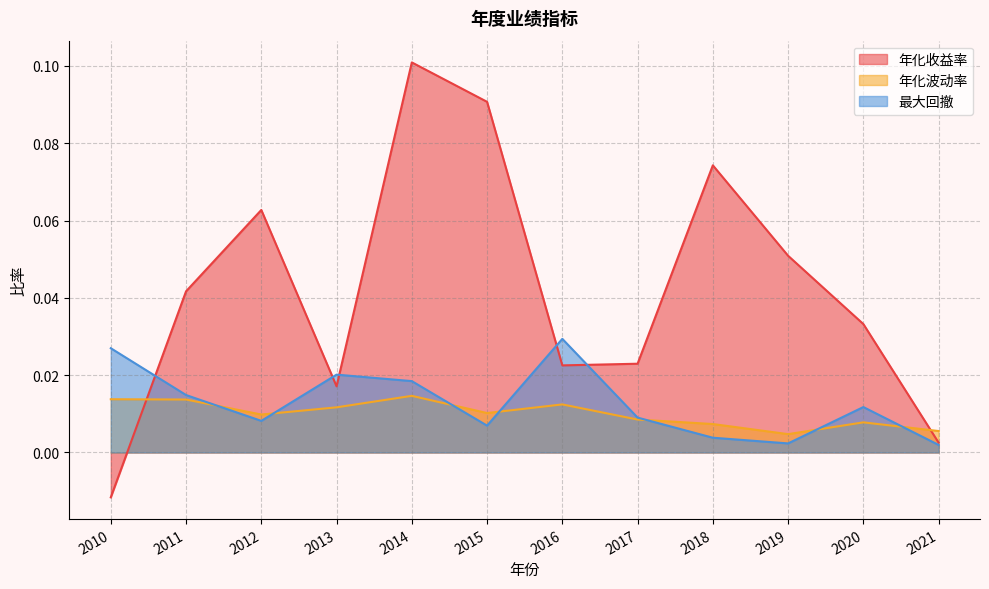

Reading right to left, list all the values displayed in this chart.

年化收益率: 0.0	0.0	0.1	0.1	0.0	0.0	0.1	0.1	0.0	0.1	0.0	-0.0
年化波动率: 0.0	0.0	0.0	0.0	0.0	0.0	0.0	0.0	0.0	0.0	0.0	0.0
最大回撤: 0.0	0.0	0.0	0.0	0.0	0.0	0.0	0.0	0.0	0.0	0.0	0.0